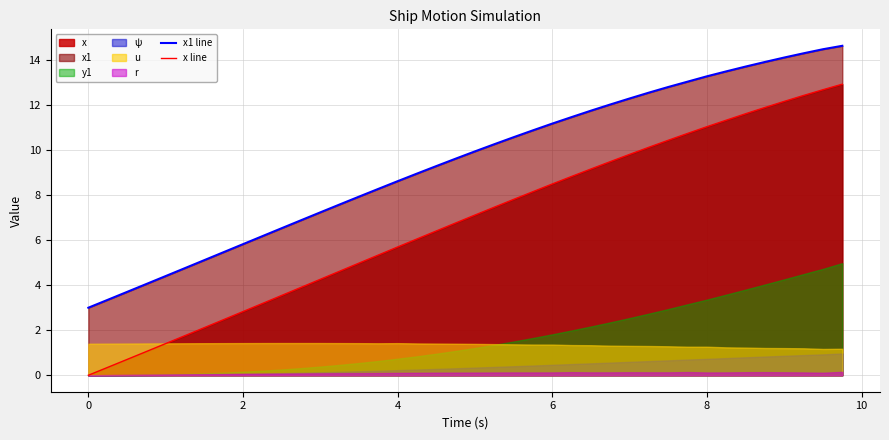

What is the maximum value for x1 line?

14.6